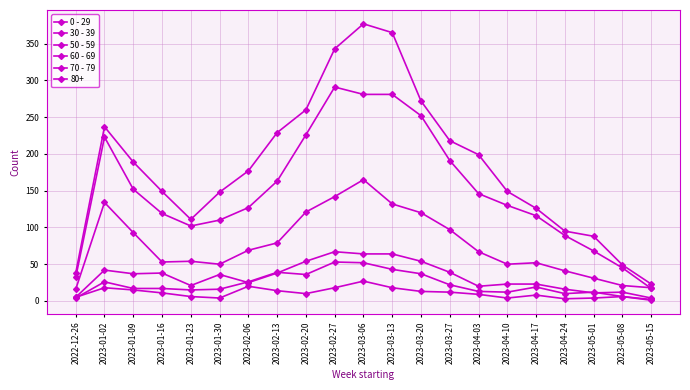

Is this an area chart (filled region under the line)?

No